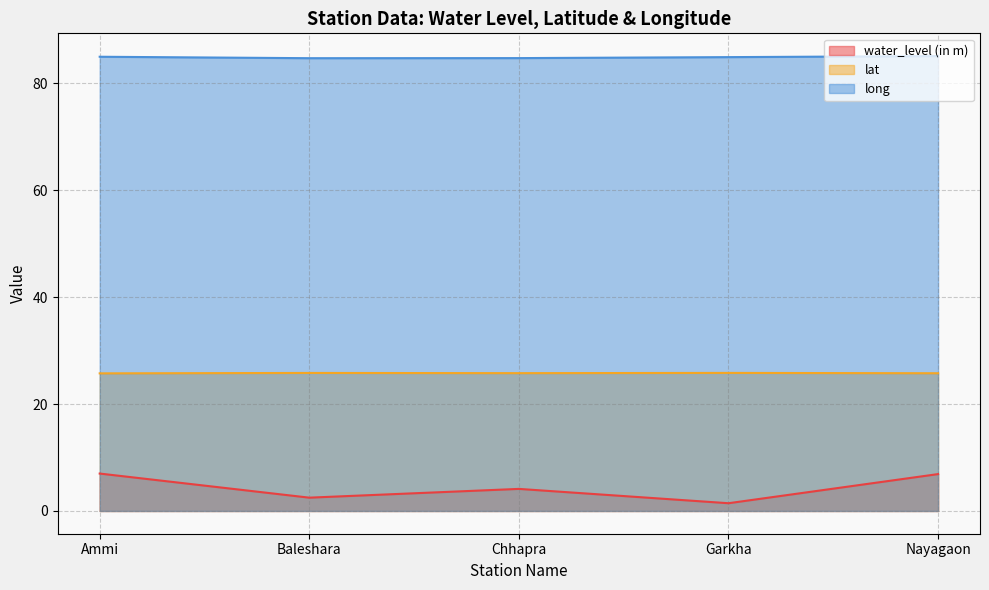

At which label is water_level (in m) closest to 4?

Chhapra